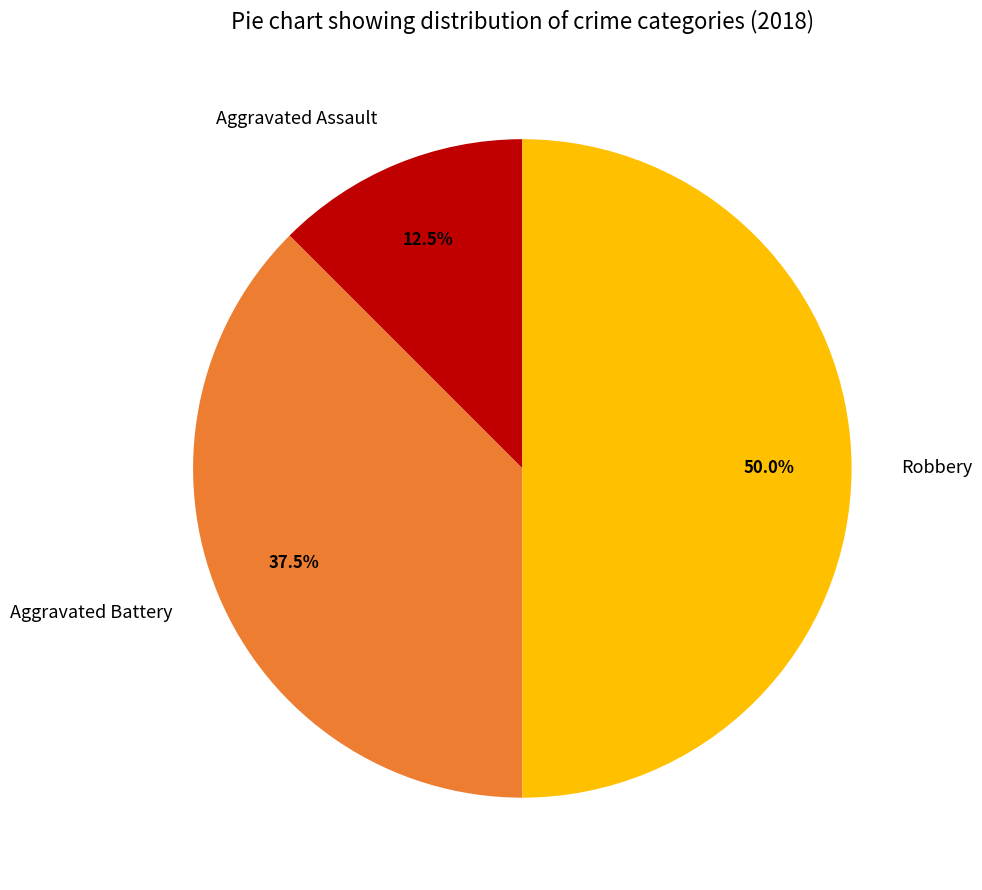

Which has a higher value, Aggravated Assault or Robbery?

Robbery